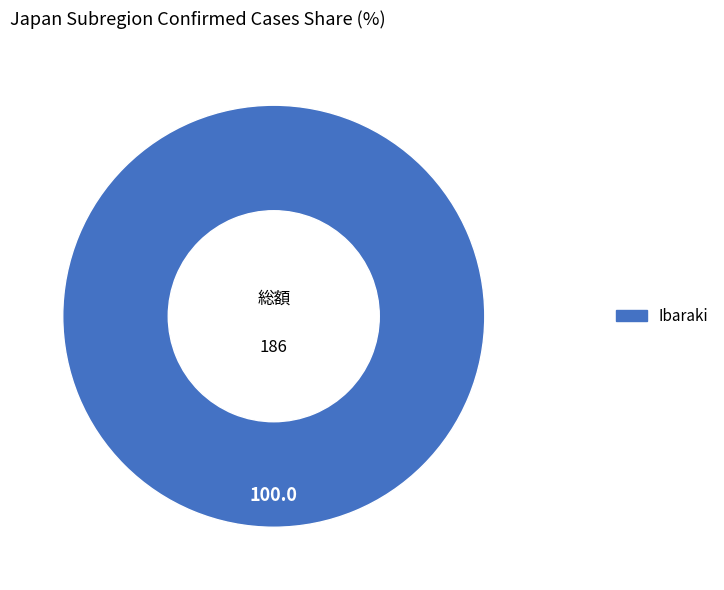

True or false: Ibaraki accounts for 94% of the total.

False